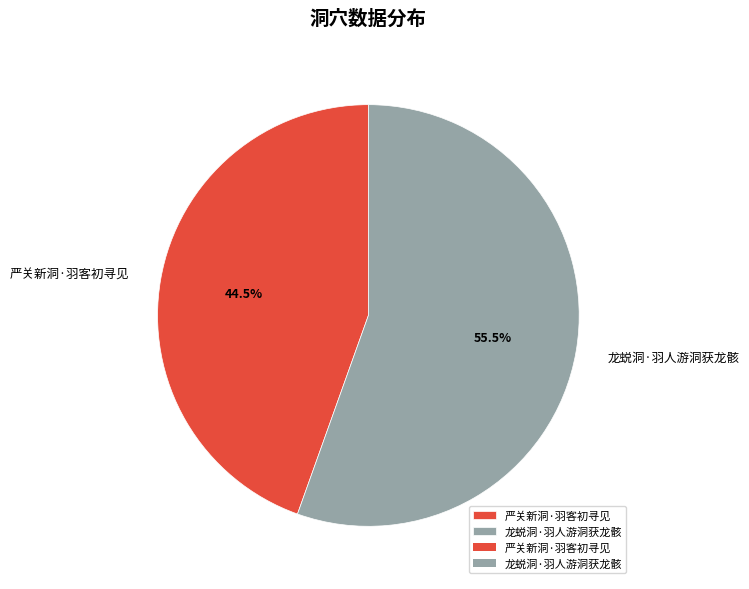

Rank the categories by value from lowest to highest.

严关新洞·羽客初寻见, 龙蜕洞·羽人游洞获龙骸